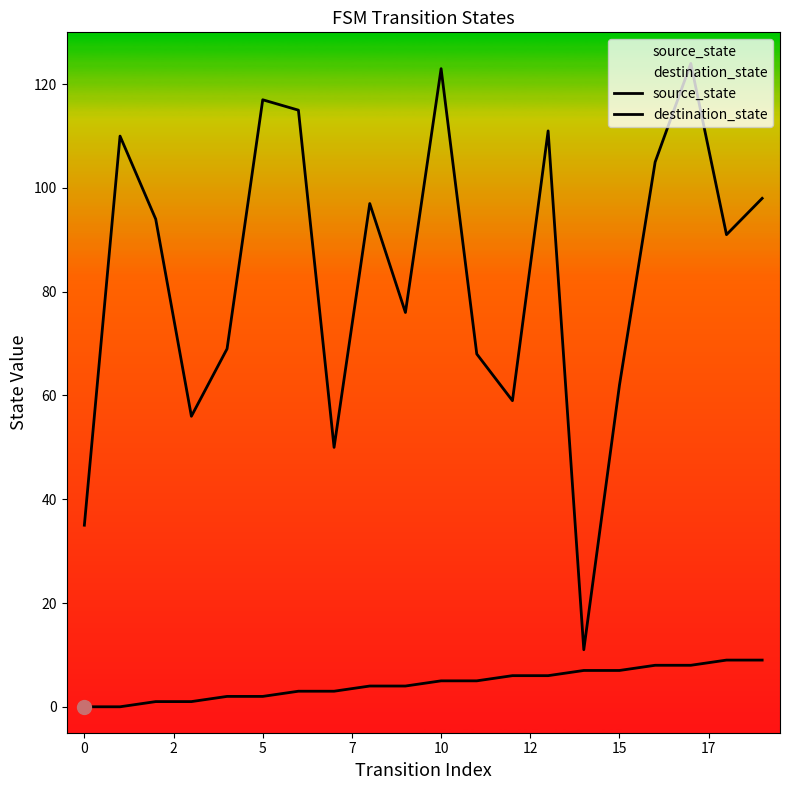

True or false: source_state and destination_state intersect in this chart.

False